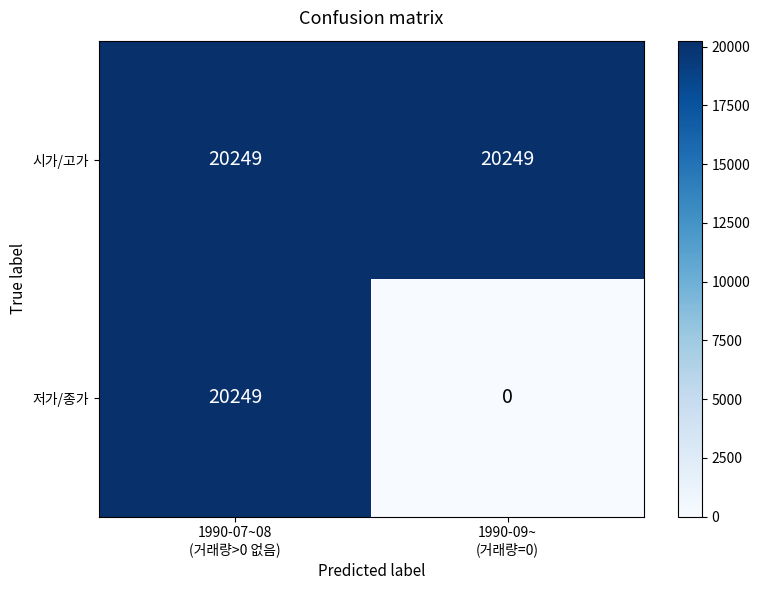

List the series in order of their overall mean, lowest first.

저가/종가, 시가/고가